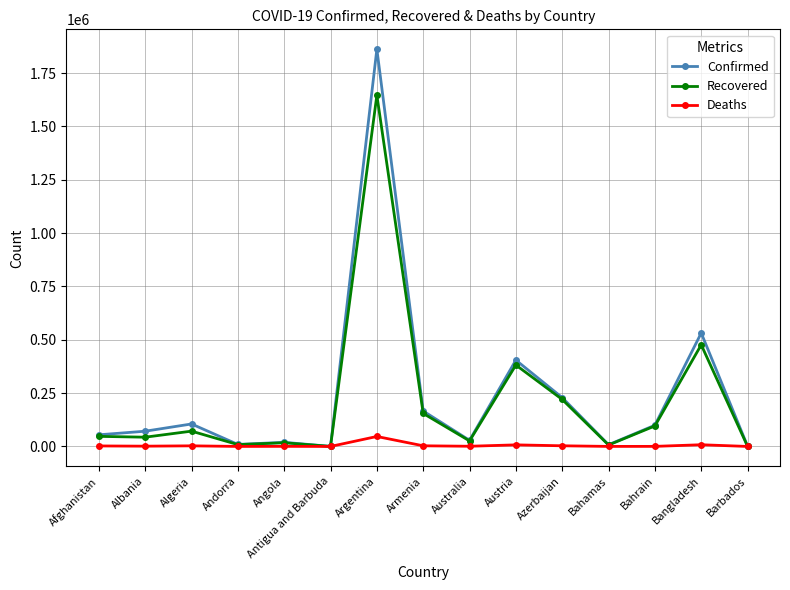

Where is Recovered nearest to the value 823415?

Bangladesh